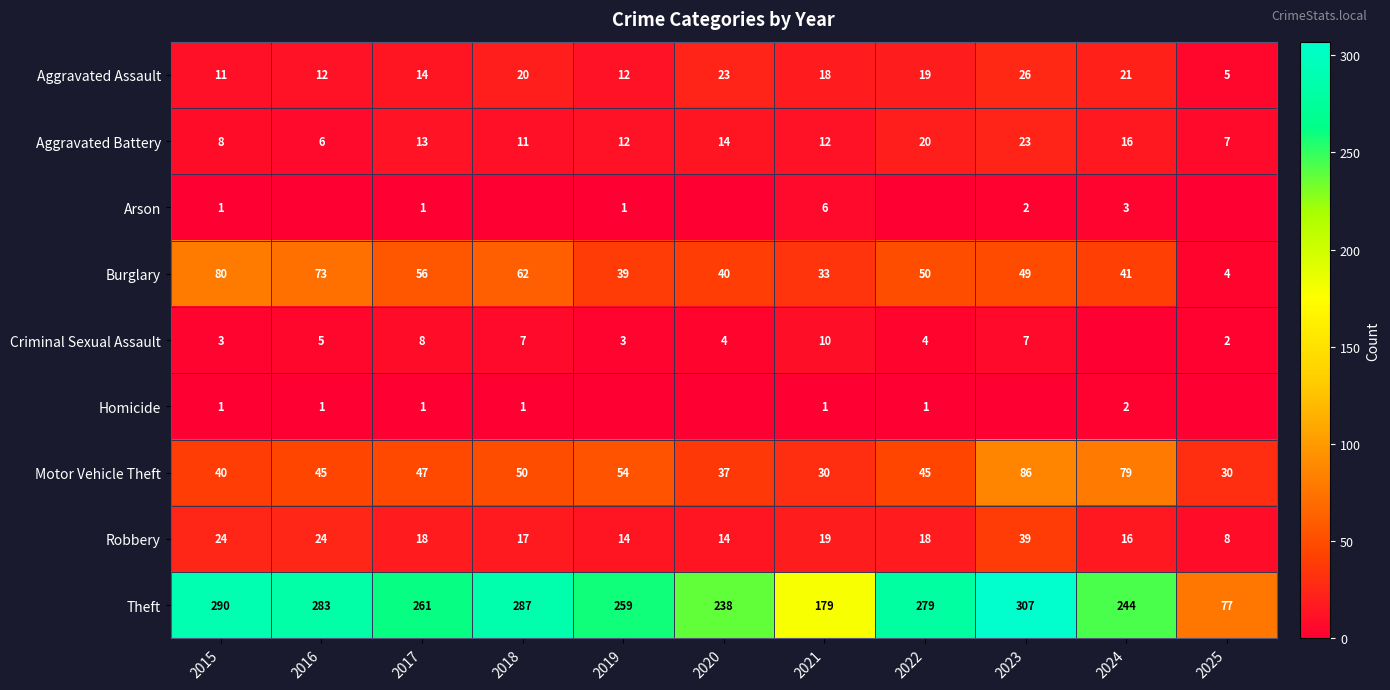

What value does the Theft series have at 2015?

290